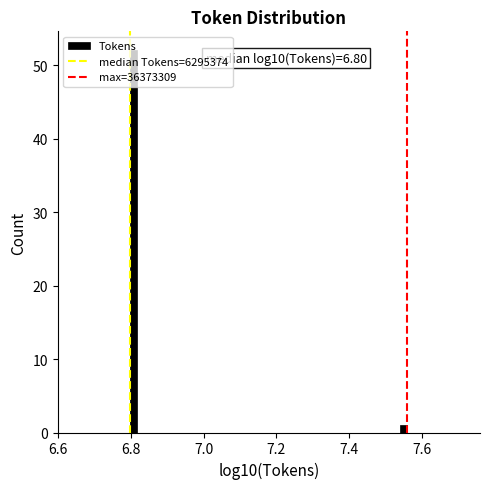

Around what value on the x-axis is the tallest bar? Give the approximate position of its centre, as read against the axis.

6.80